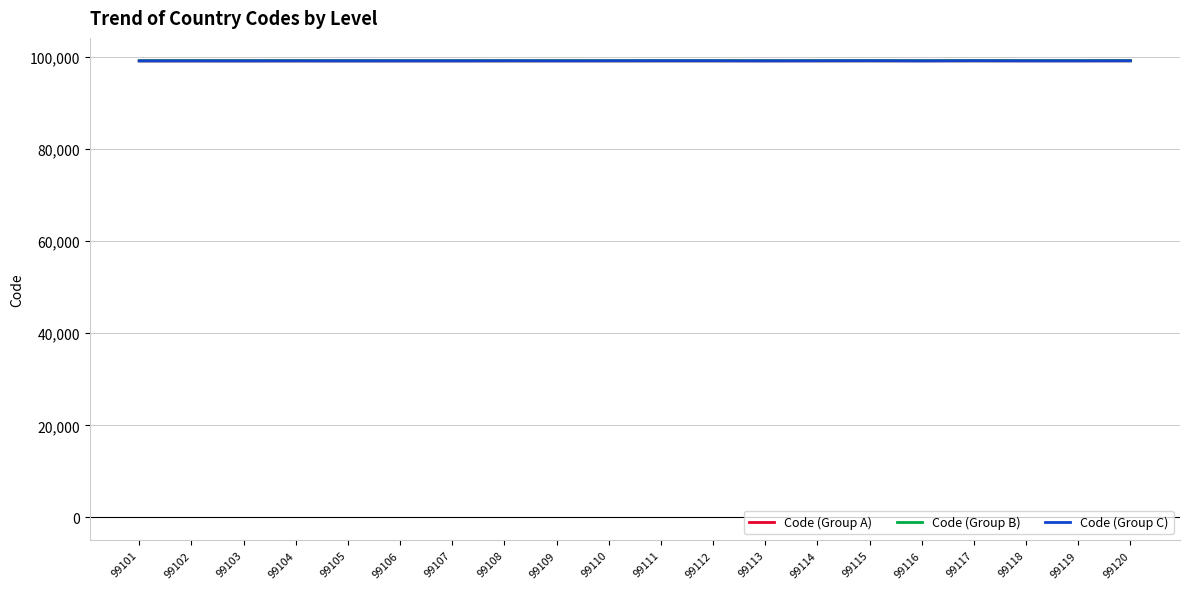

True or false: Code (Group A) has a value of 171815 at 99110.

False